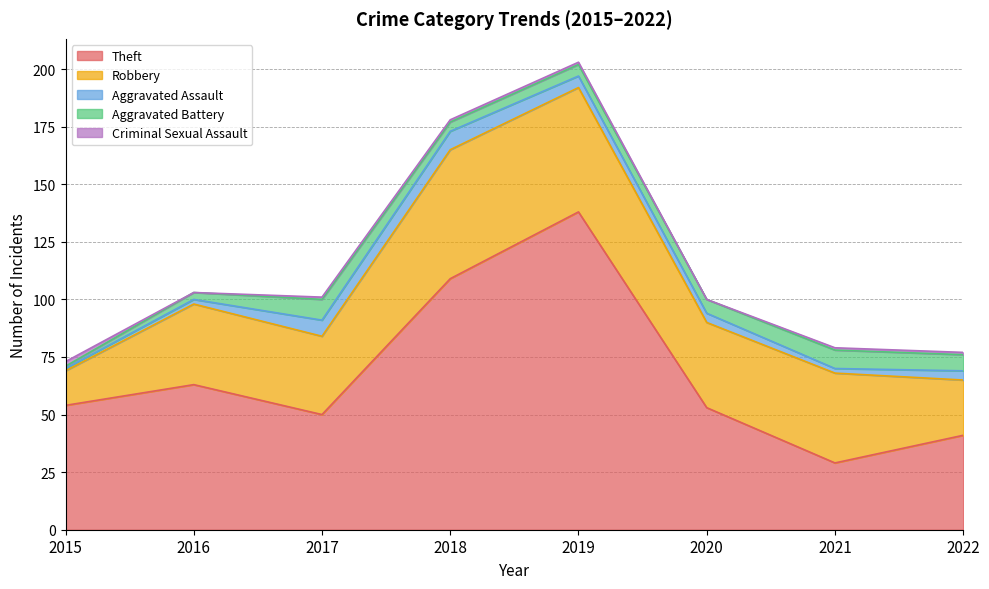

True or false: Aggravated Battery and Robbery cross at least once.

False